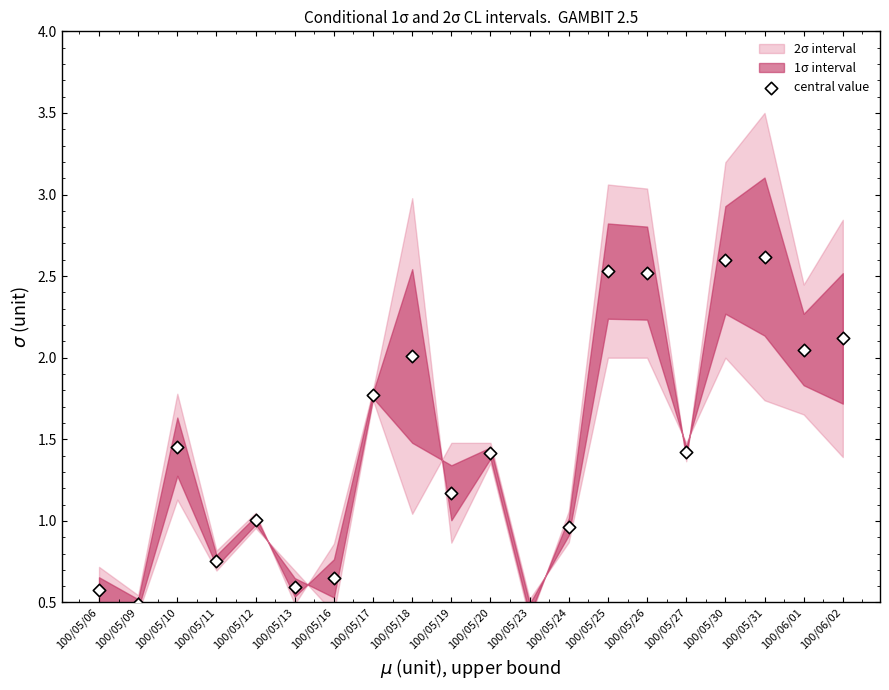

What is the change in value from 100/05/06 to 100/05/30?

+2.0